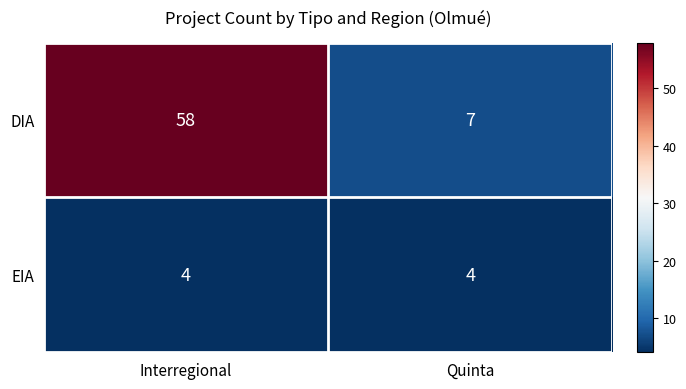

What is the sum of the DIA values at Quinta and Interregional?

65